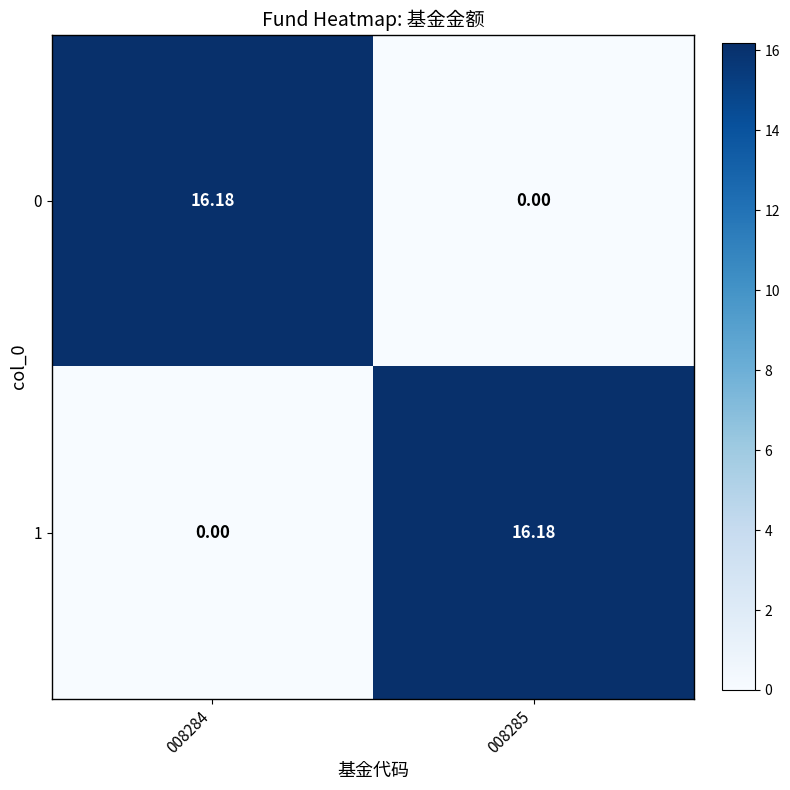

Is the value of 1 at 008284 greater than the value of 0 at 008284?

No